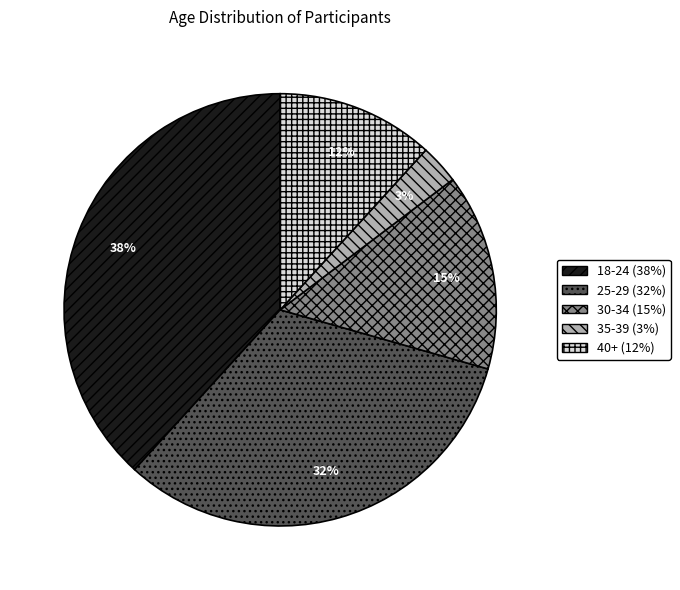

To the nearest percent, what portion does 18-24 represent?

38%